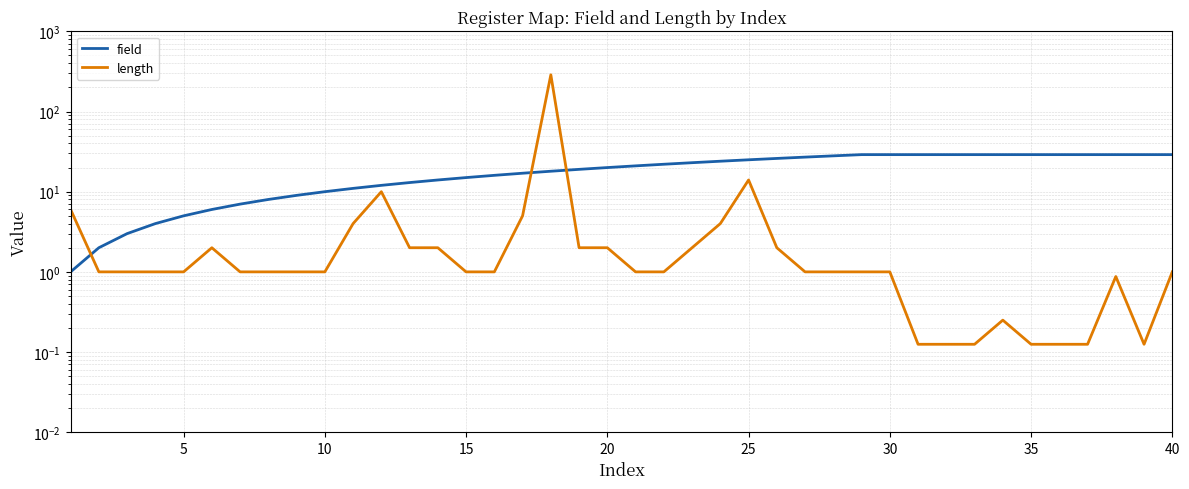

What is the smallest value displayed?

0.1